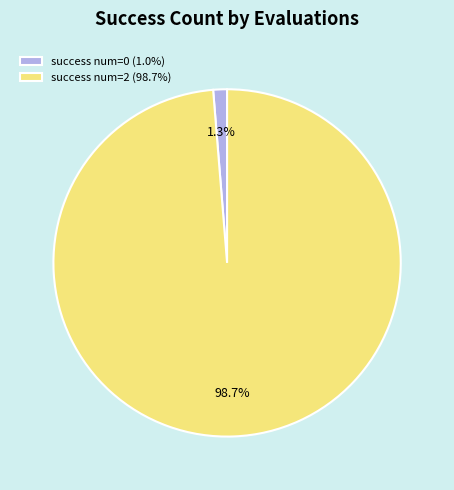

Which slice is the smallest?

success num=0 (1.0%)